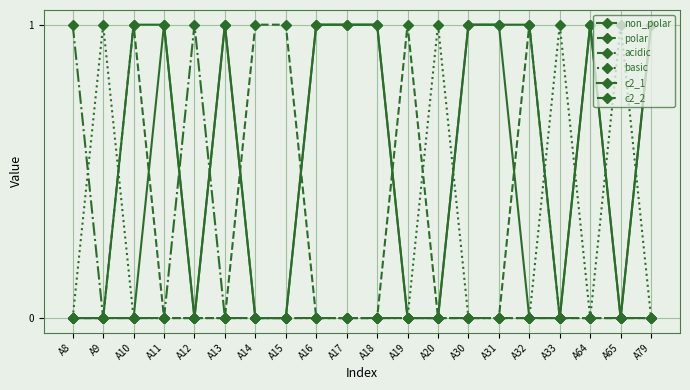

Does the chart display data point markers on the line(s)?

Yes